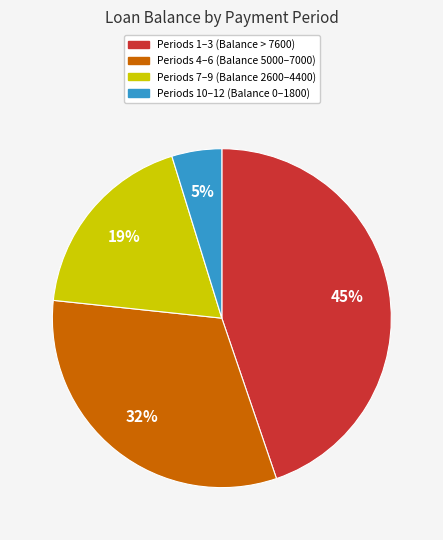

Is there a majority slice in this chart?

No